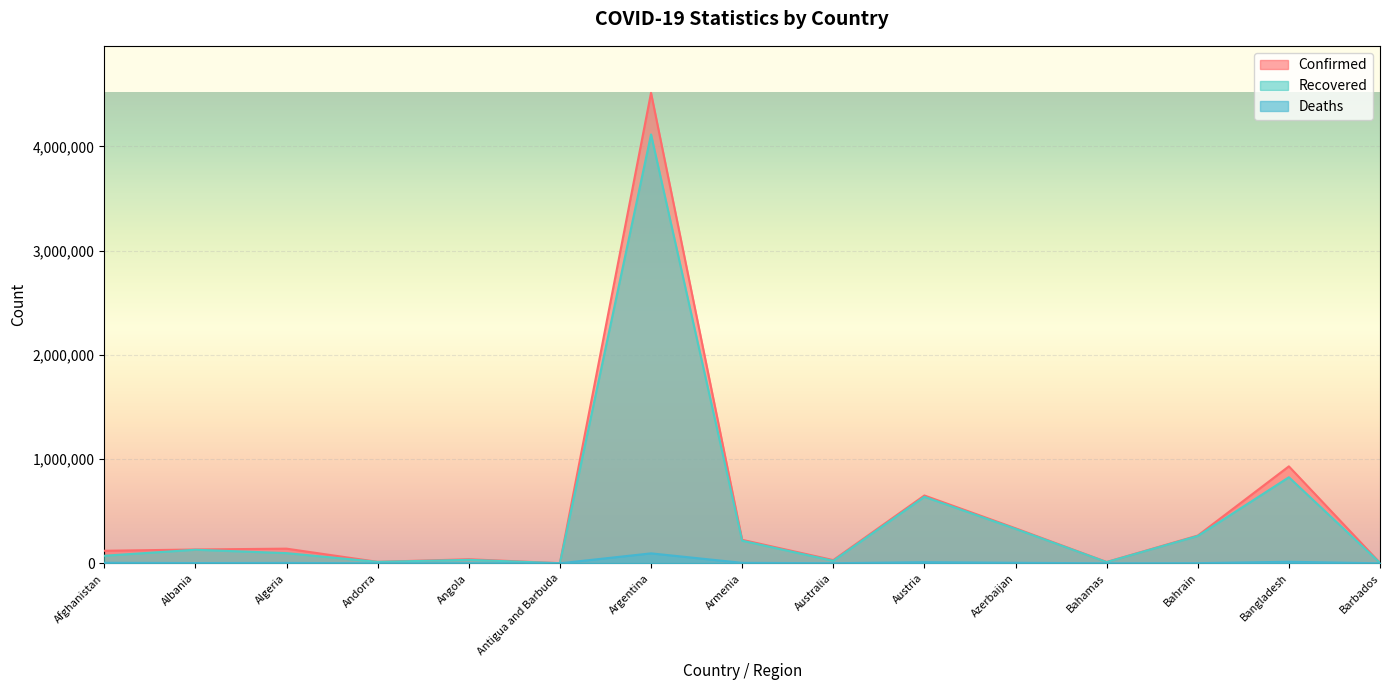

Reading right to left, what are all the values shown in this chart?

Confirmed: 4082	930042	266140	12735	336223	650569	30735	225464	4512439	1264	39089	13918	140550	132526	120216
Recovered: 3999	825422	262162	11603	330338	638032	23829	217074	4114096	1222	33375	13721	97701	130018	72700
Deaths: 47	14778	1356	246	4977	10709	910	4521	95382	42	906	127	3735	2456	4962